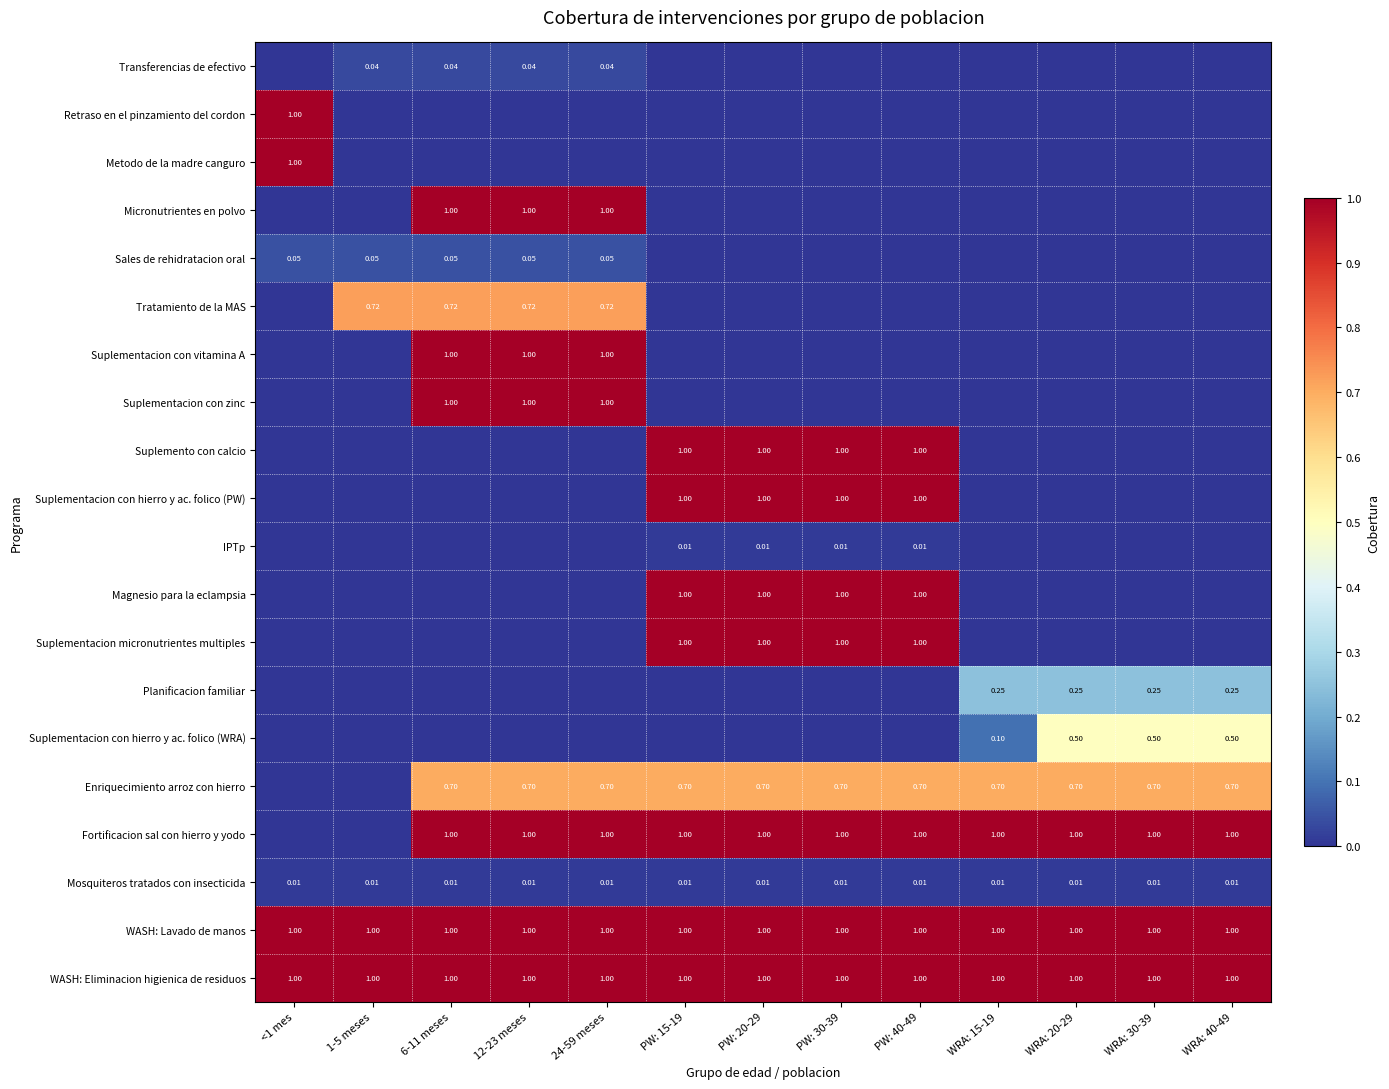

Is it true that Enriquecimiento arroz con hierro equals 0.3 at 1-5 meses?

False